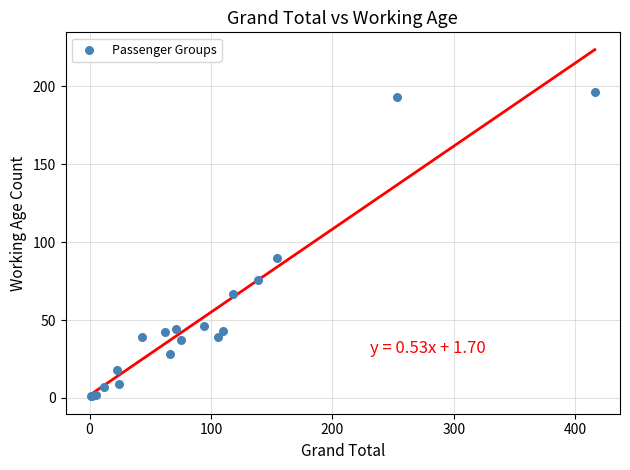

What Y value in the scatter plot is closest to 98?

90